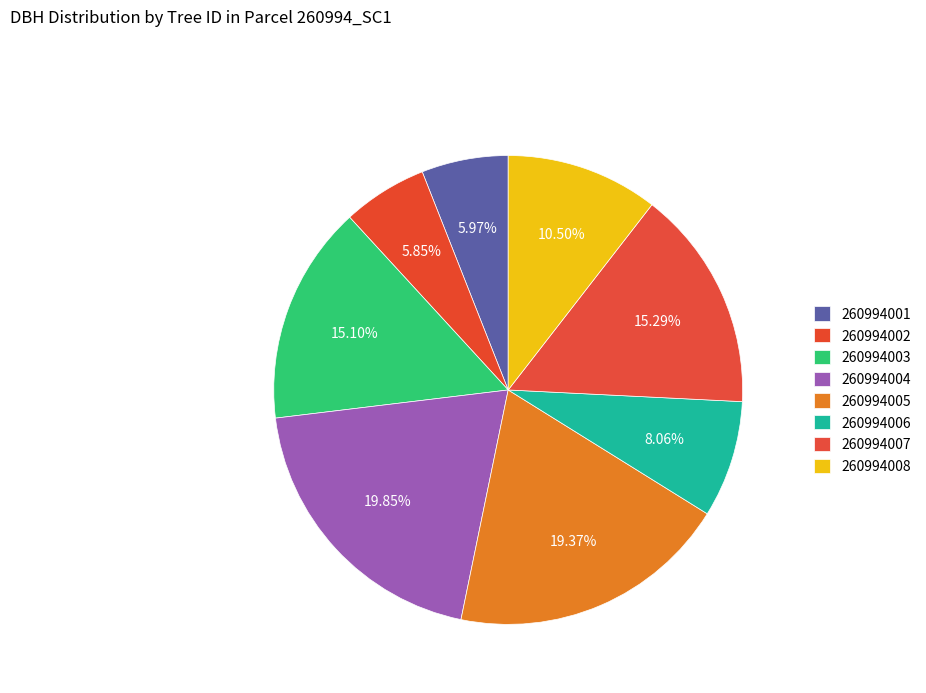

Count the number of slices in the pie.

8